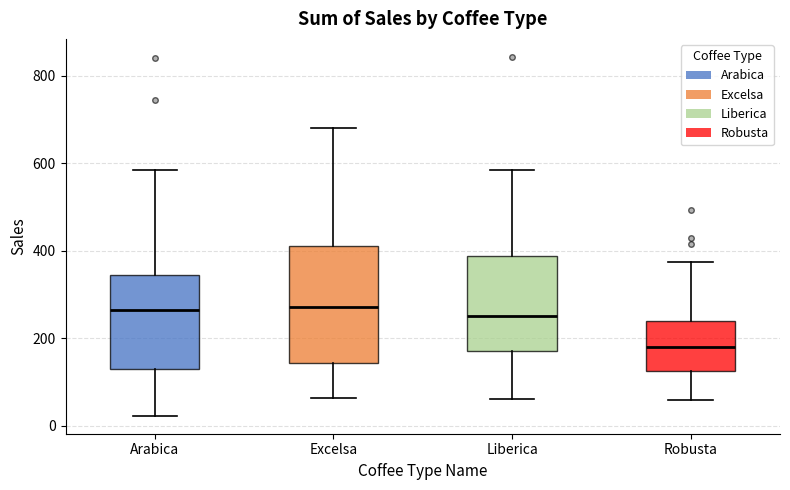

Which box's median line is the lowest?

Robusta